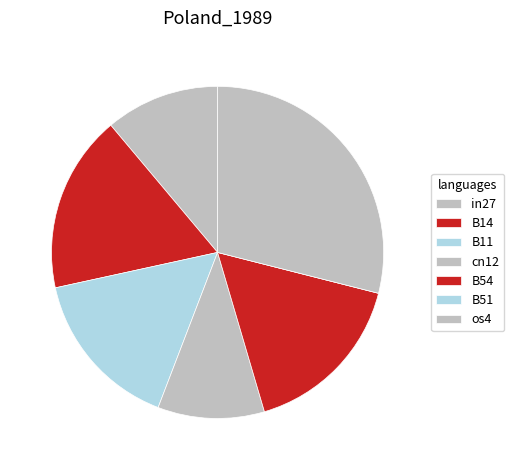

Which category has the smallest portion of the pie?

B51